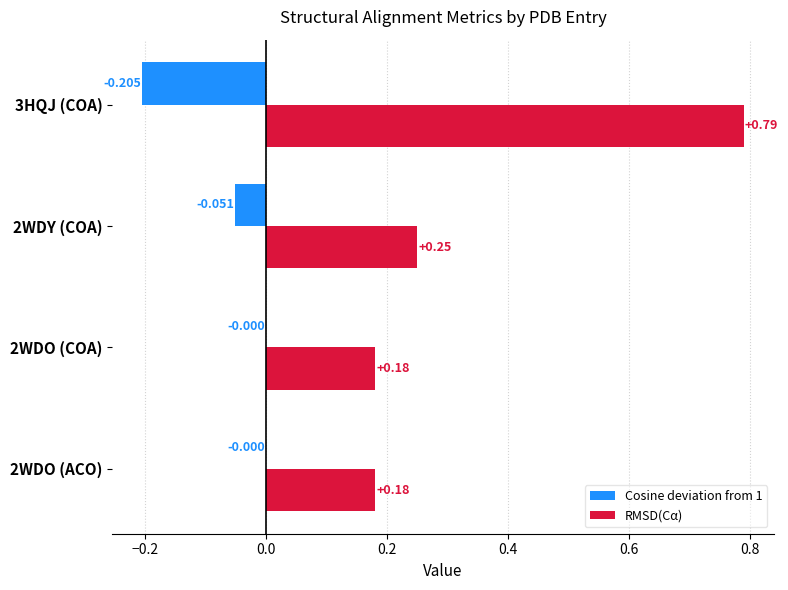

What is the sum of all RMSD(Cα) values?

1.4